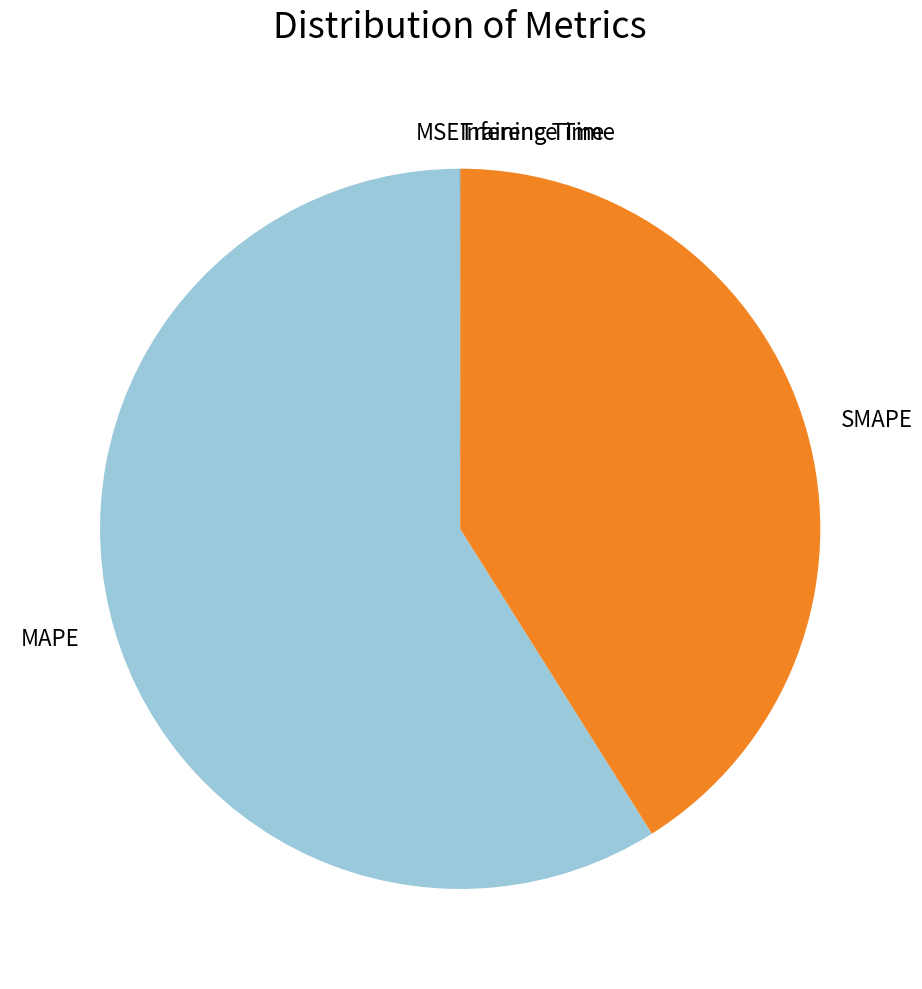

Which slice is the largest?

MAPE